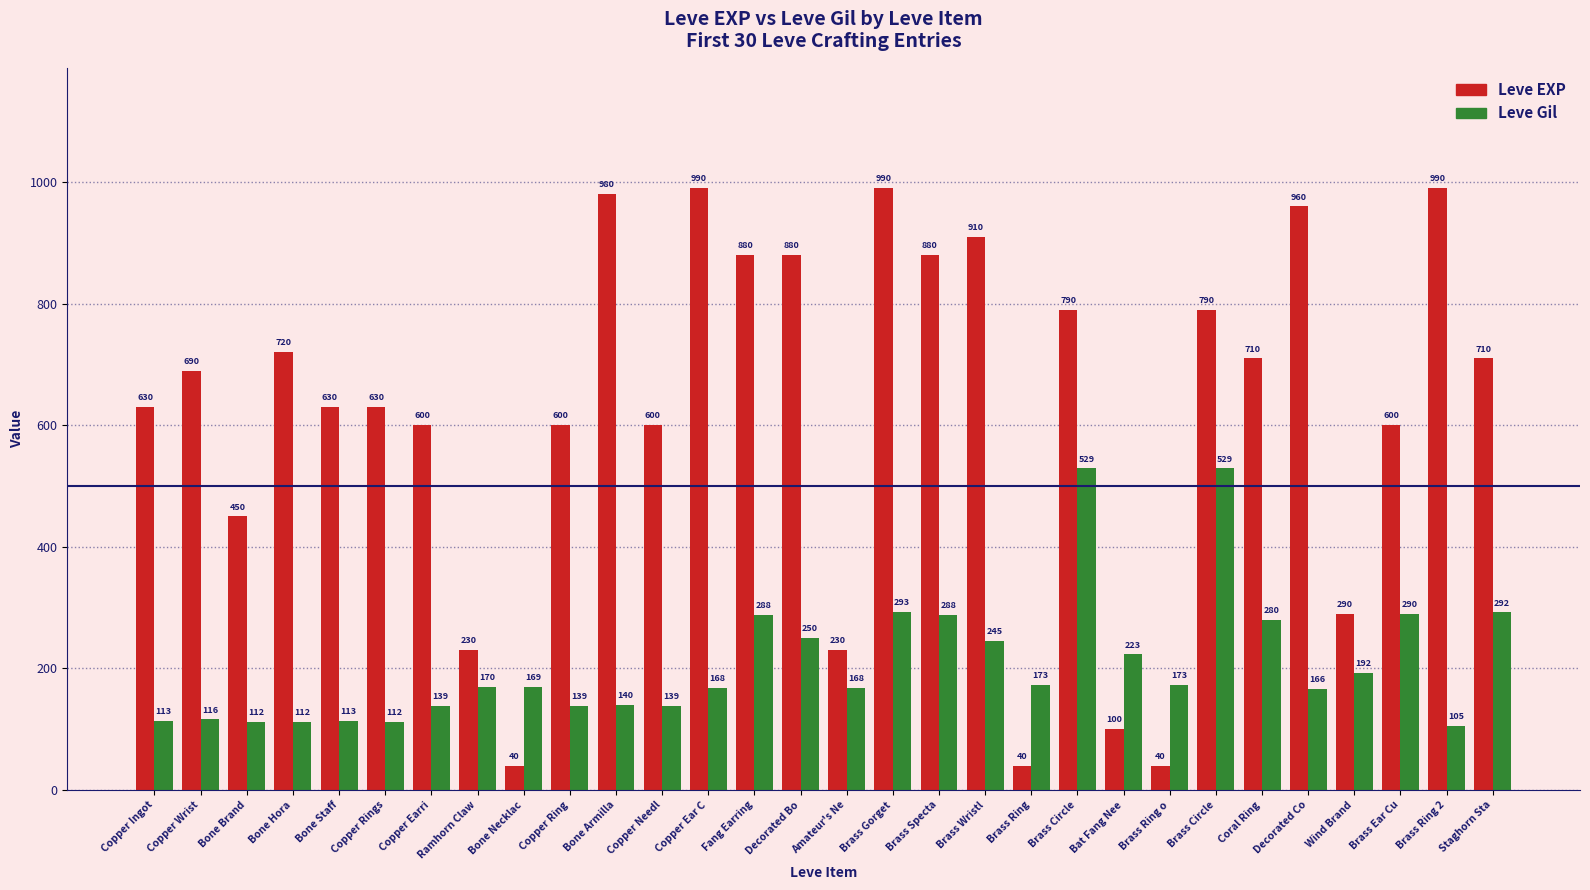

What is the sum of the Leve EXP values at Copper Ingot and Brass Circle?

1420